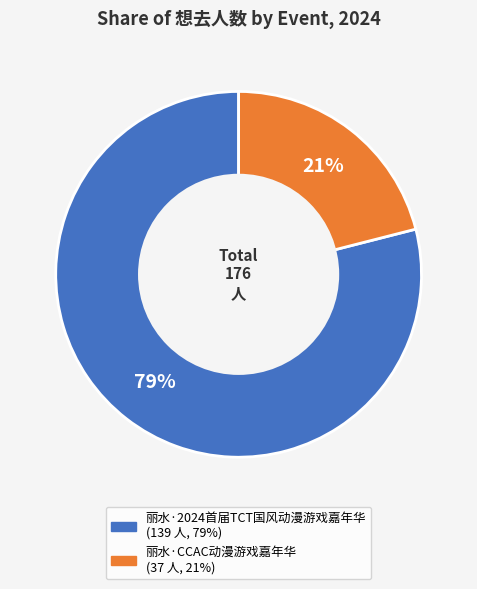

The 丽水·2024首届TCT国风动漫游戏嘉年华 slice represents 88% of the pie. True or false?

False